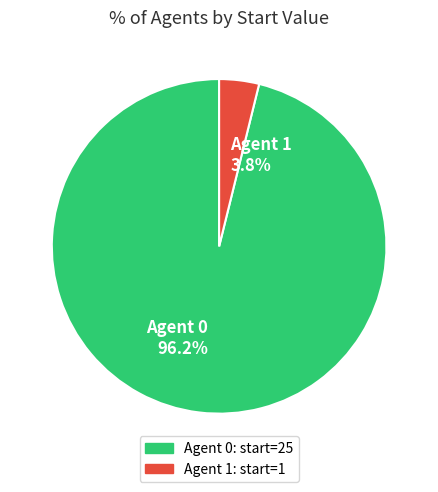

Do Agent 0 96.2% and Agent 1 3.8% together represent more than half of the pie?

Yes